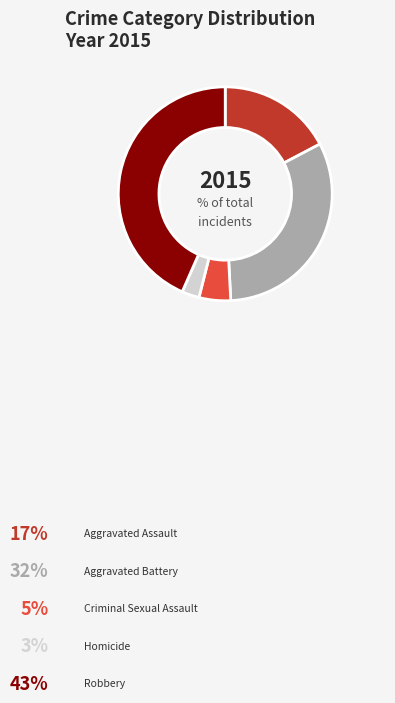

How much of the chart is everything except Robbery?

56.6%